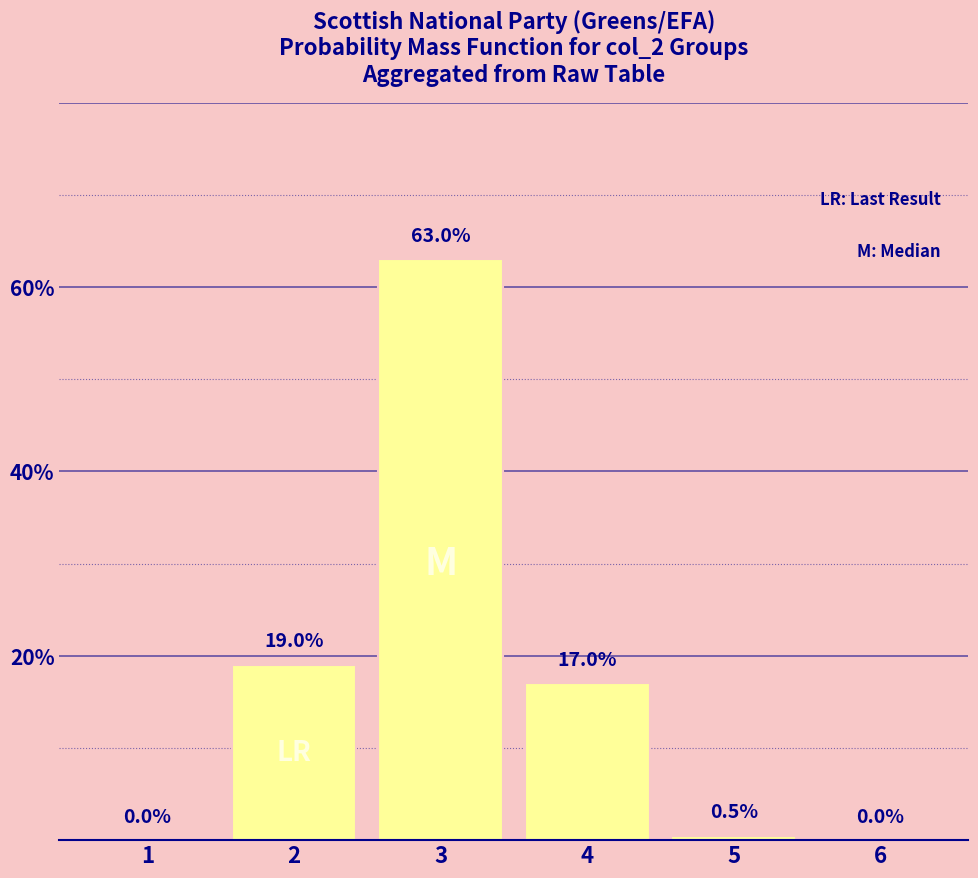

What is the average value?

16.6